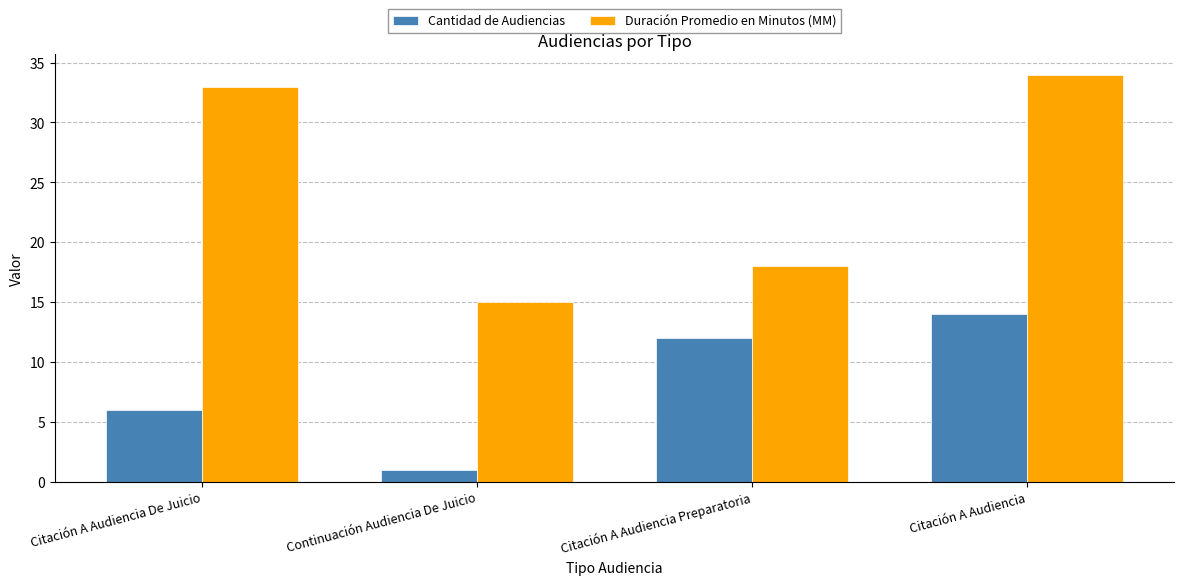

What are all the series names shown in the legend?

Cantidad de Audiencias, Duración Promedio en Minutos (MM)